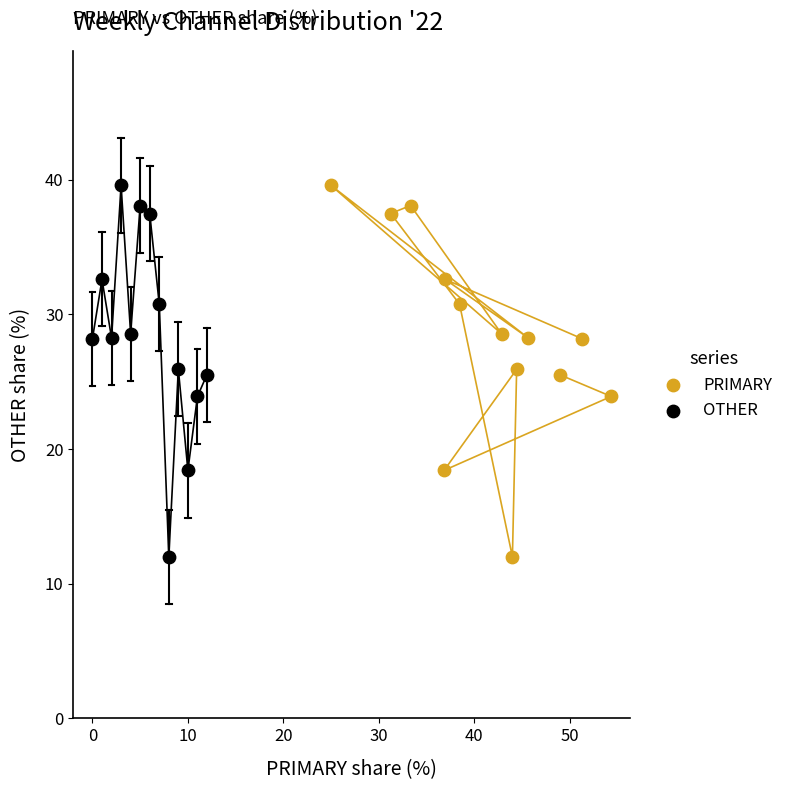

What are all the series names shown in the legend?

PRIMARY, OTHER